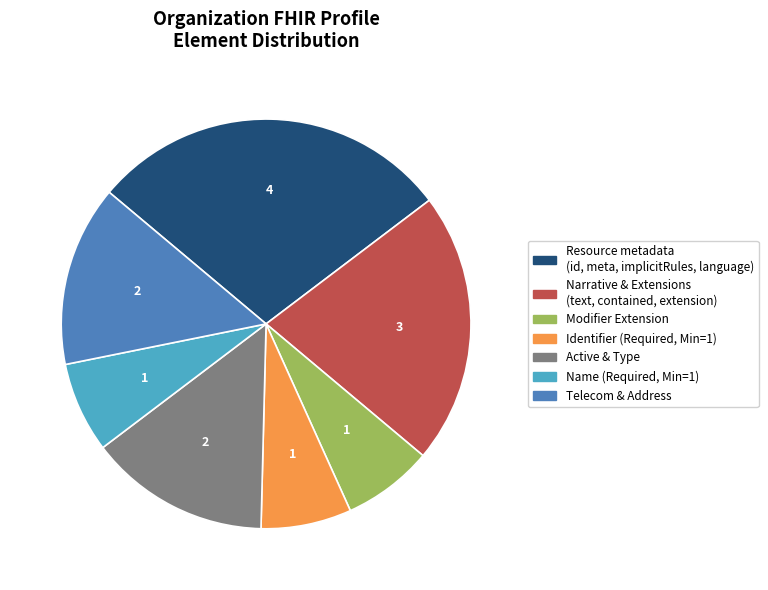

Is there a majority slice in this chart?

No